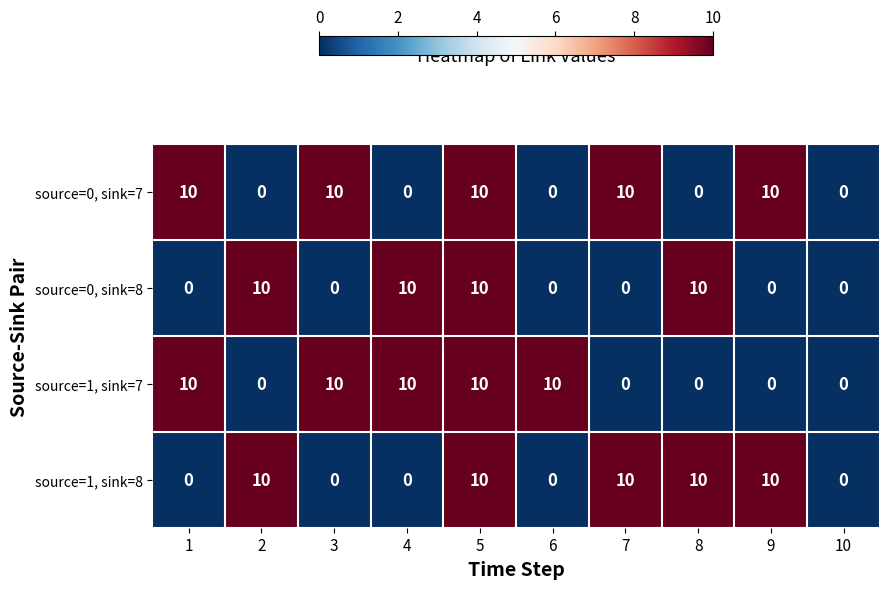

At which category is the sum across all series the highest?

5